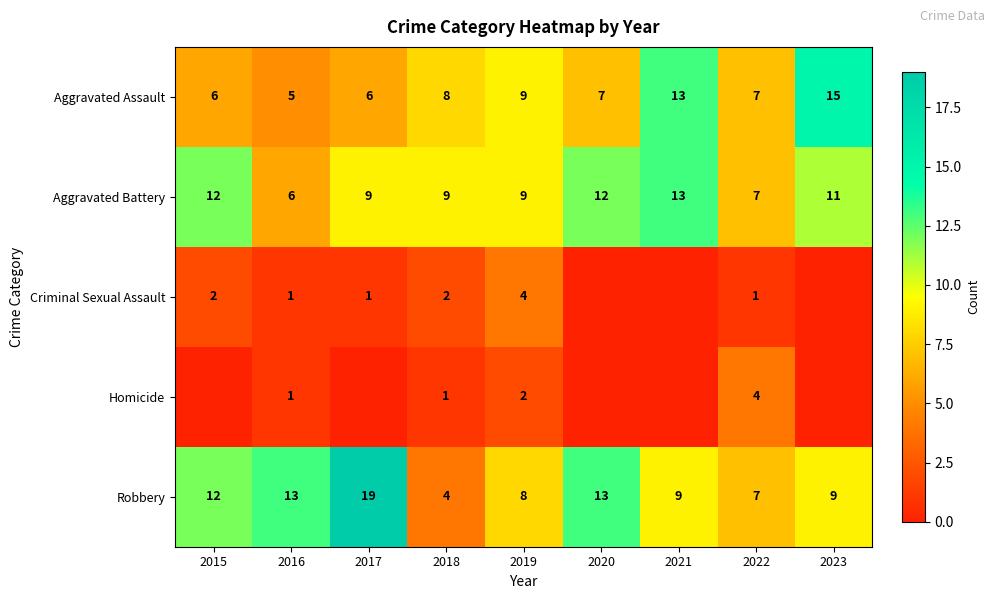

What is the lowest value of the Robbery series?

4